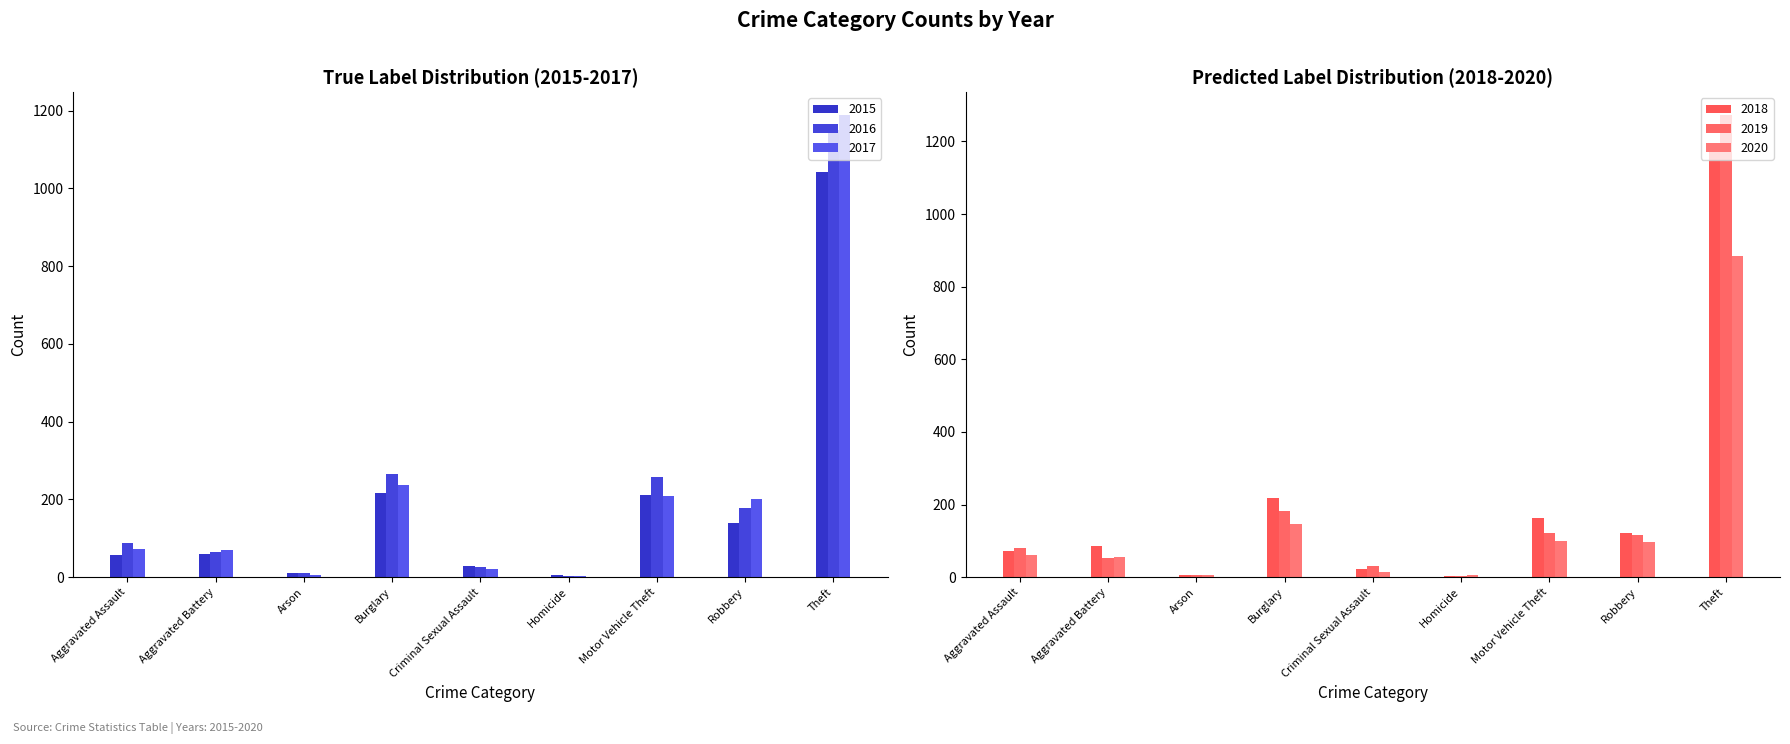

At how many categories does at least one series exceed 1052?

1